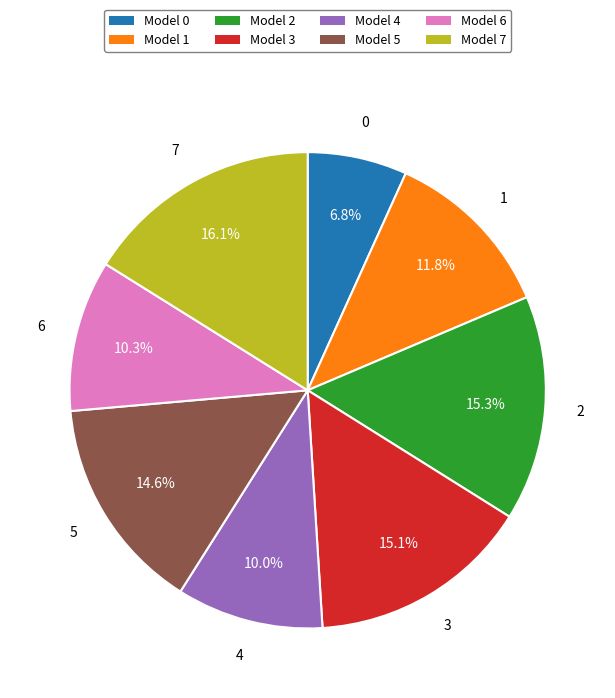

Do Model 4 and Model 3 together represent more than half of the pie?

No